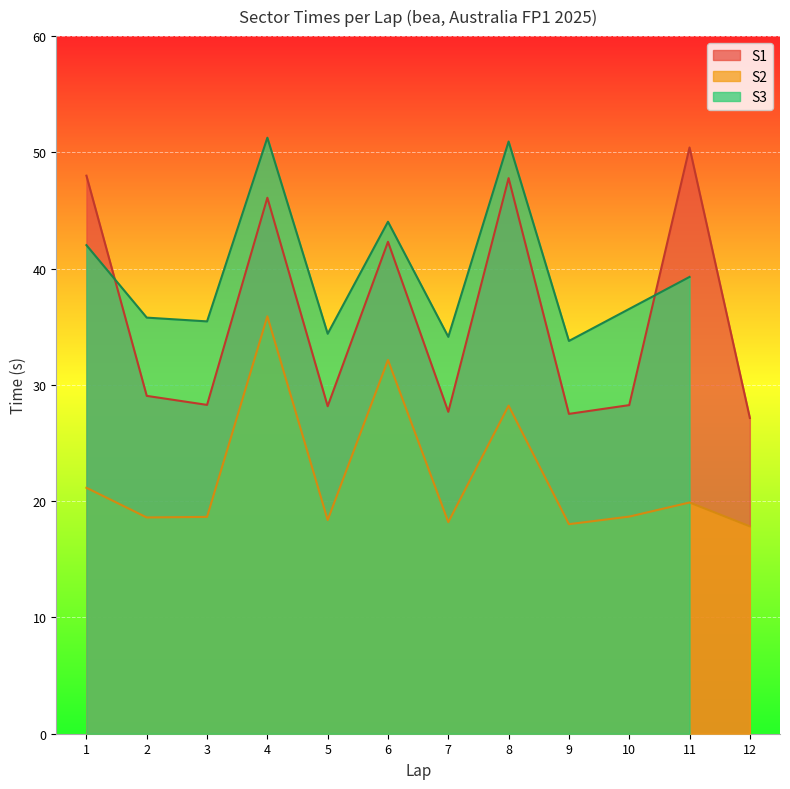

What is the average value of the S1 series?

35.9